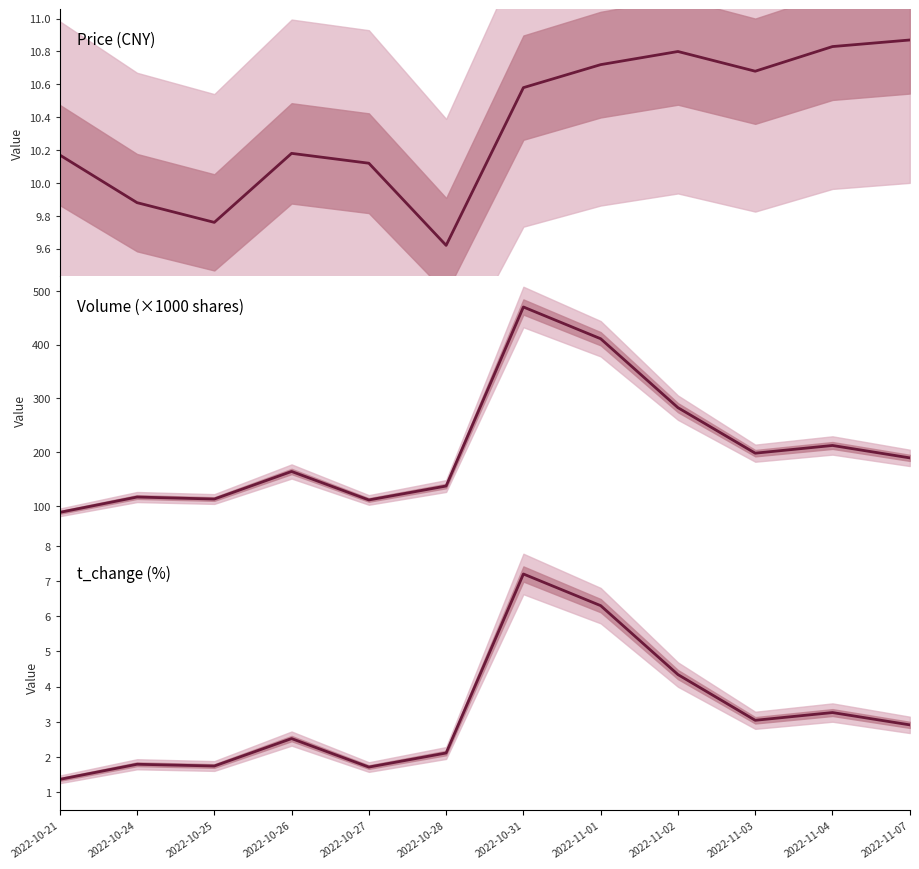

At which label does t_change (%) reach its minimum?

2022-10-21